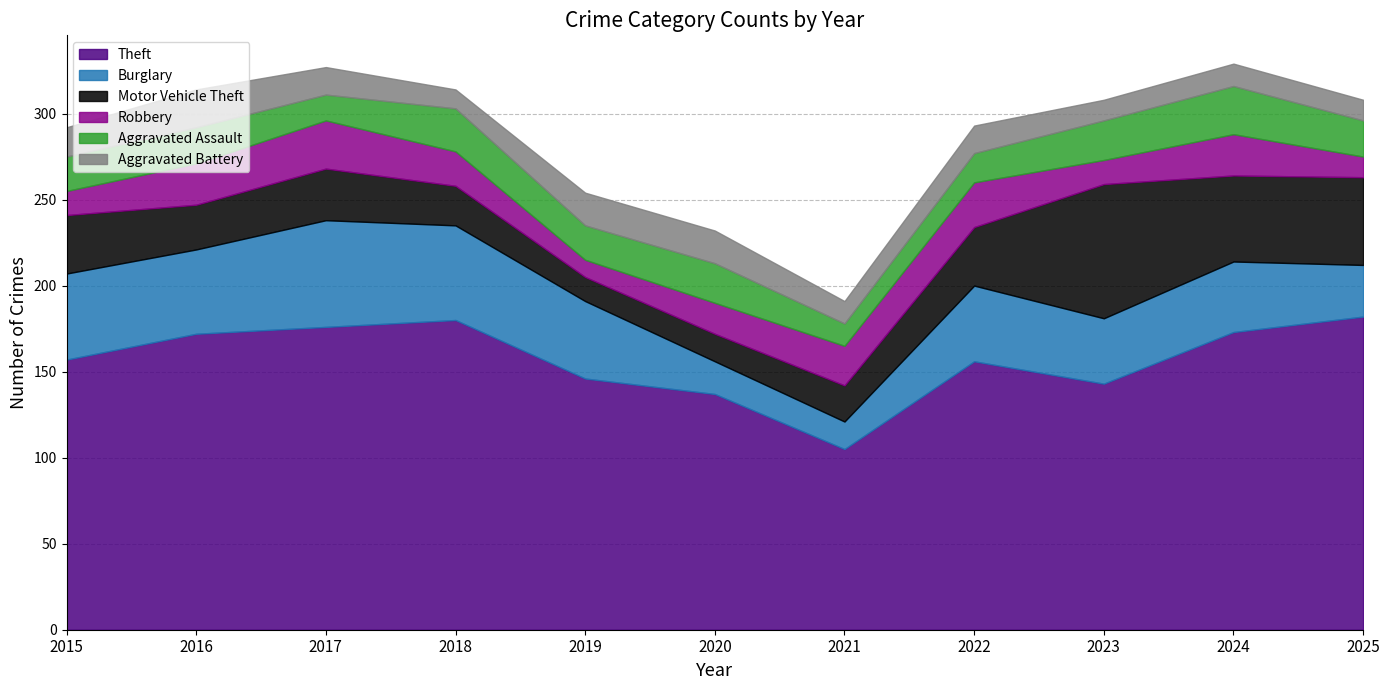

What is the sum of the Robbery values at 2021 and 2019?

33